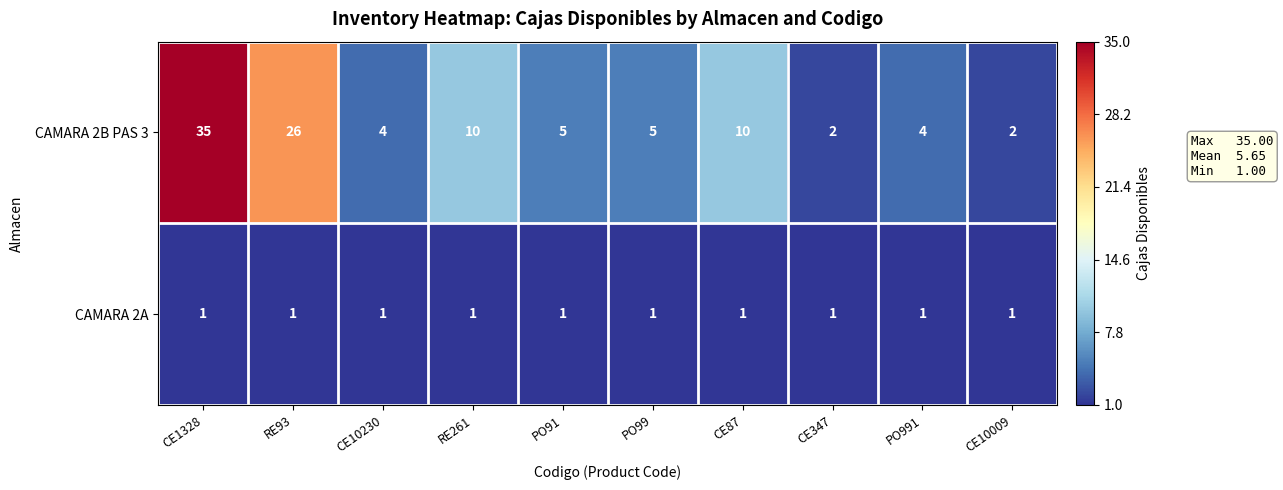

What is the sum of the CAMARA 2B PAS 3 values at RE261 and CE1328?

45